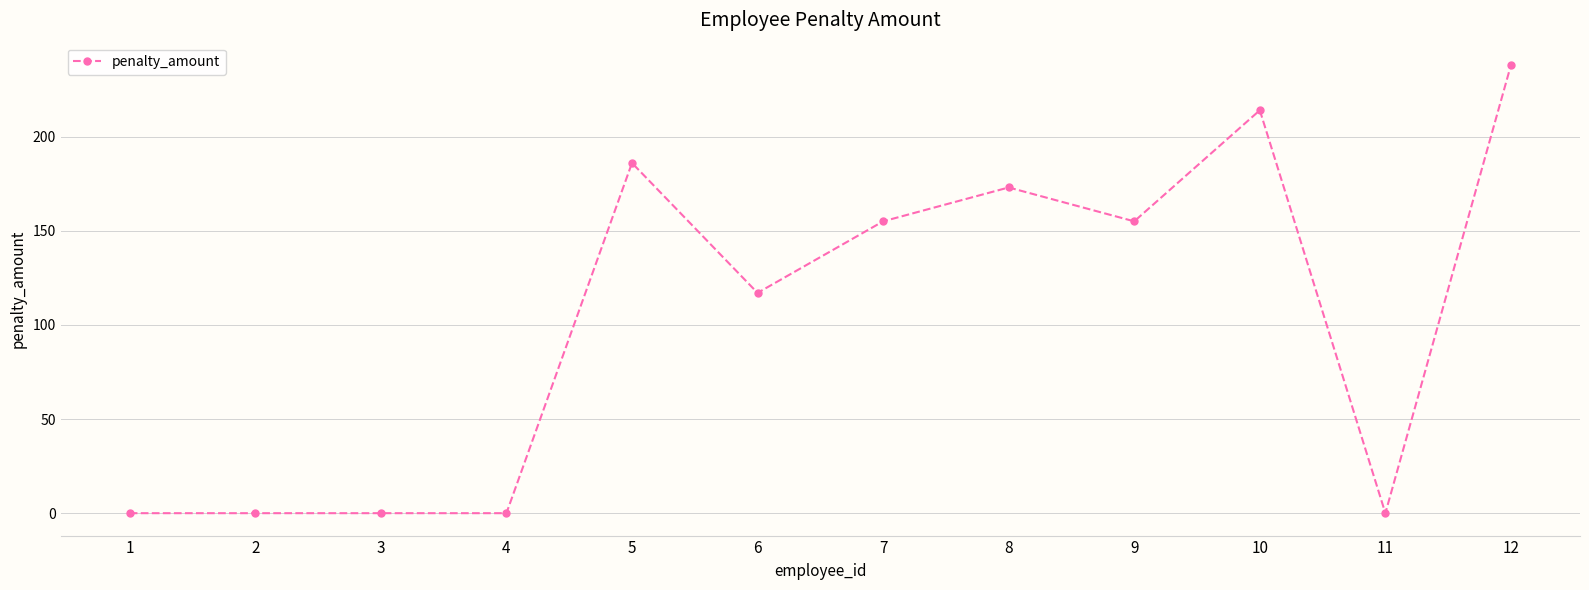

How many data points are less than 155?

6